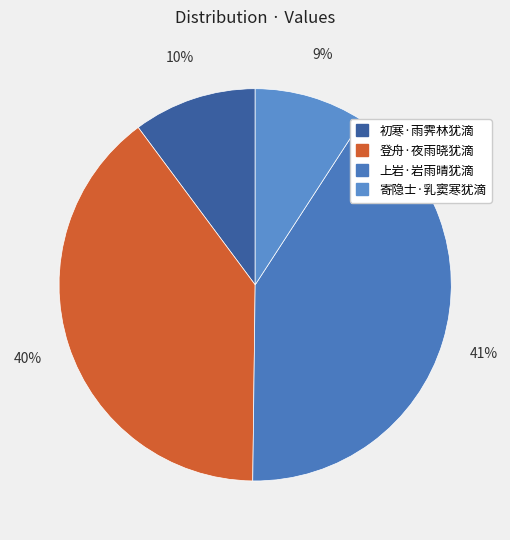

Rank the categories by value from lowest to highest.

寄隐士·乳窦寒犹滴, 初寒·雨霁林犹滴, 登舟·夜雨晓犹滴, 上岩·岩雨晴犹滴